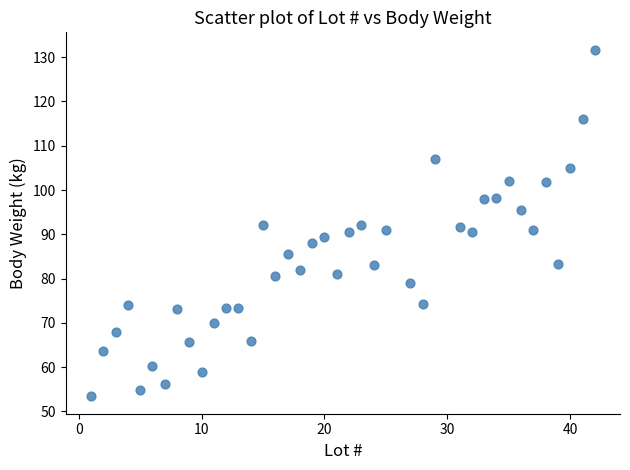

What is the range of X values (max minus min)?

41.0